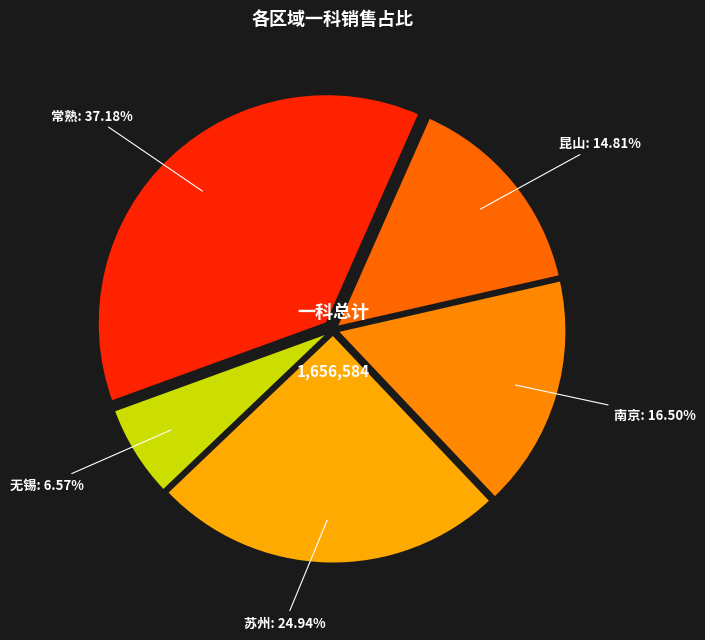

Which slice is the largest?

常熟